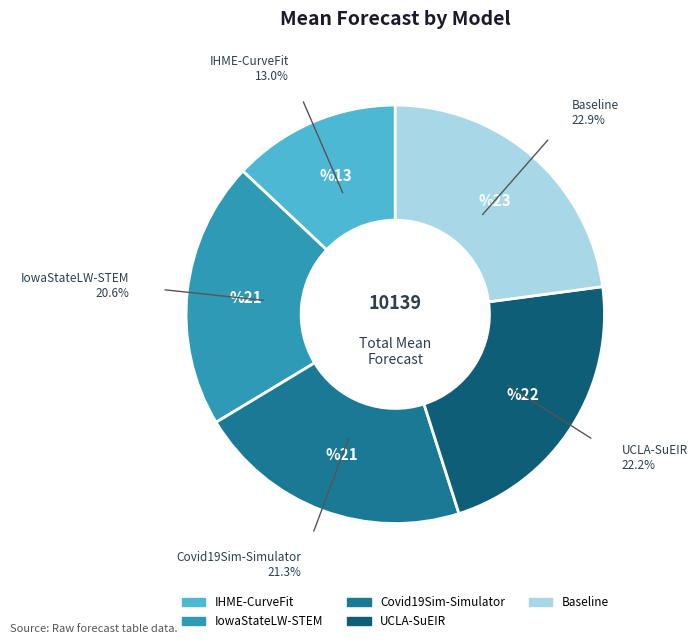

Which category has the biggest portion of the pie?

Baseline